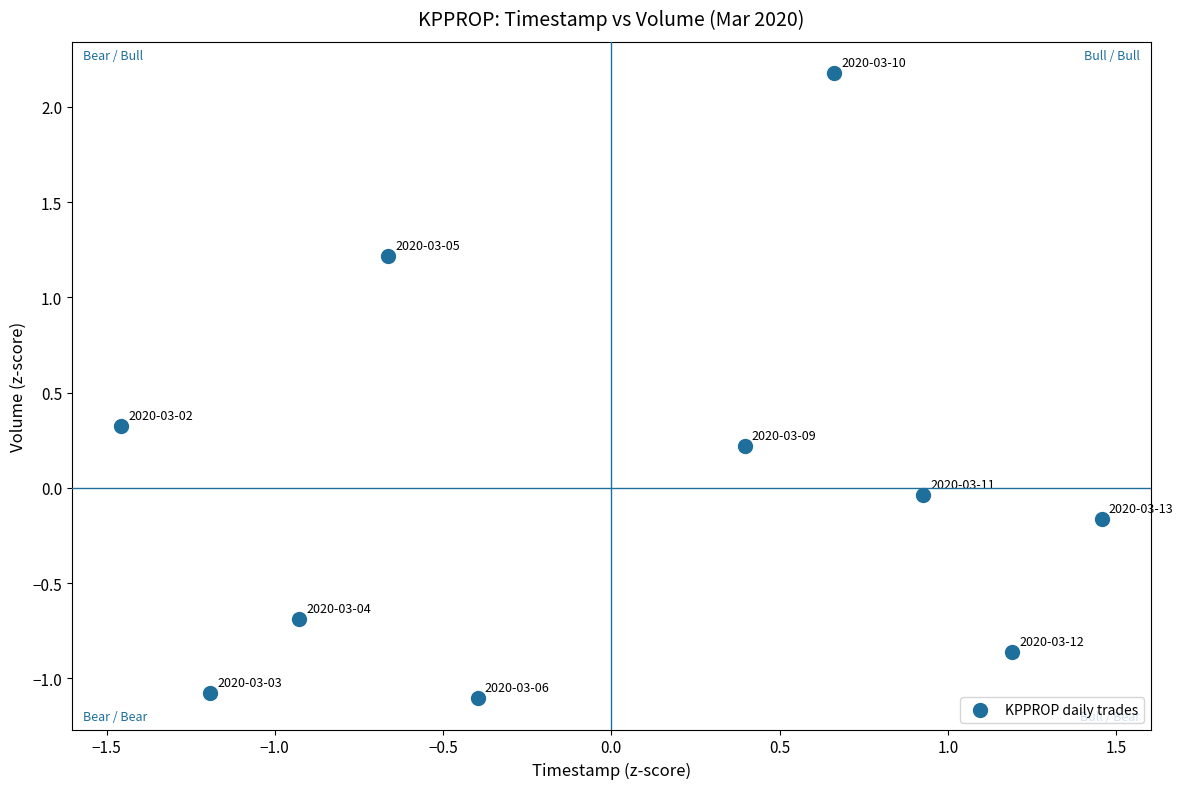

What is the range of Y values (max minus min)?

3.3